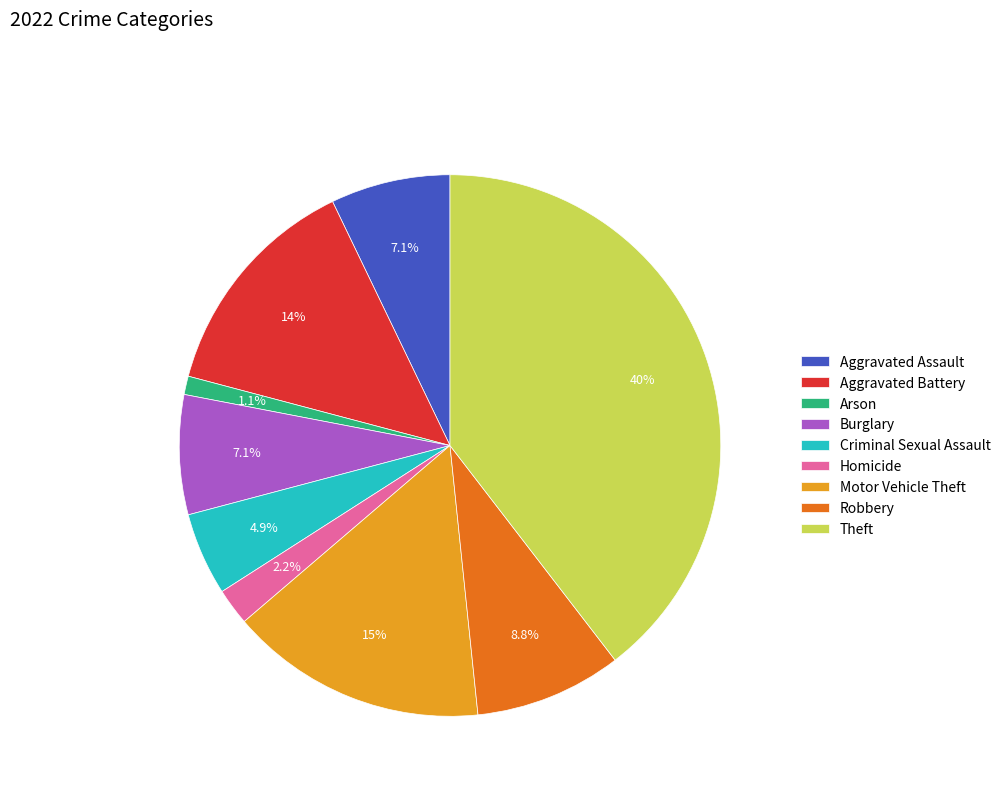

Is Robbery the majority of the pie?

No